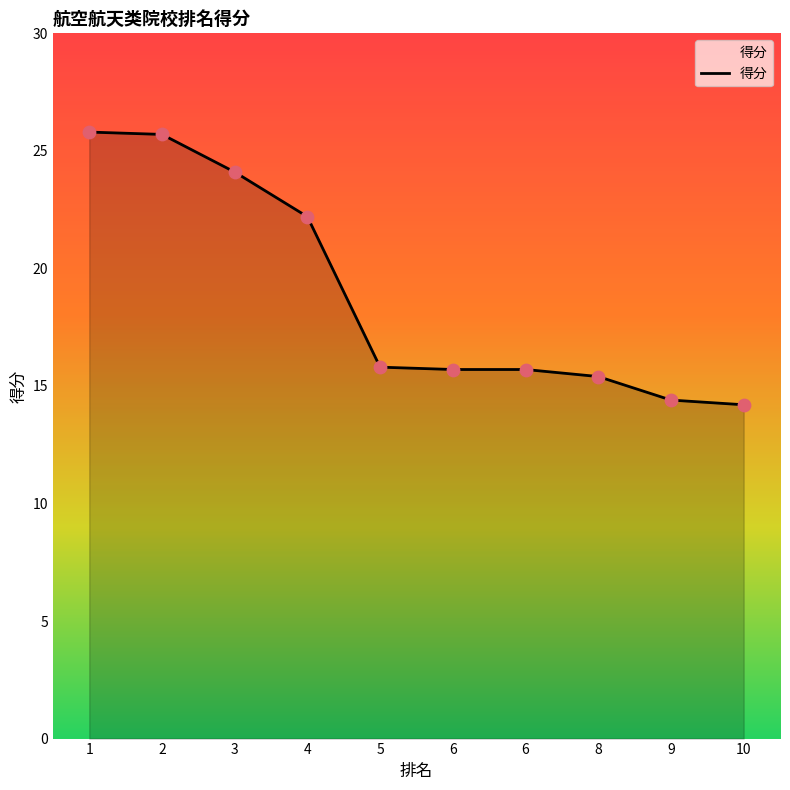

Between 10 and 9, which is larger?

9